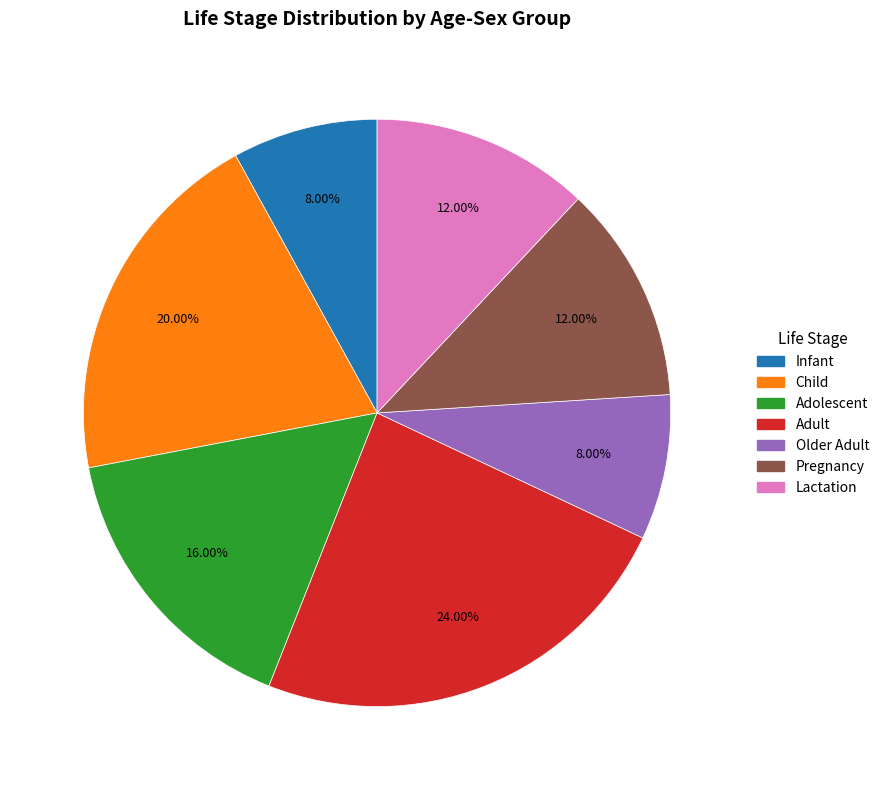

How many segments does this pie chart have?

7